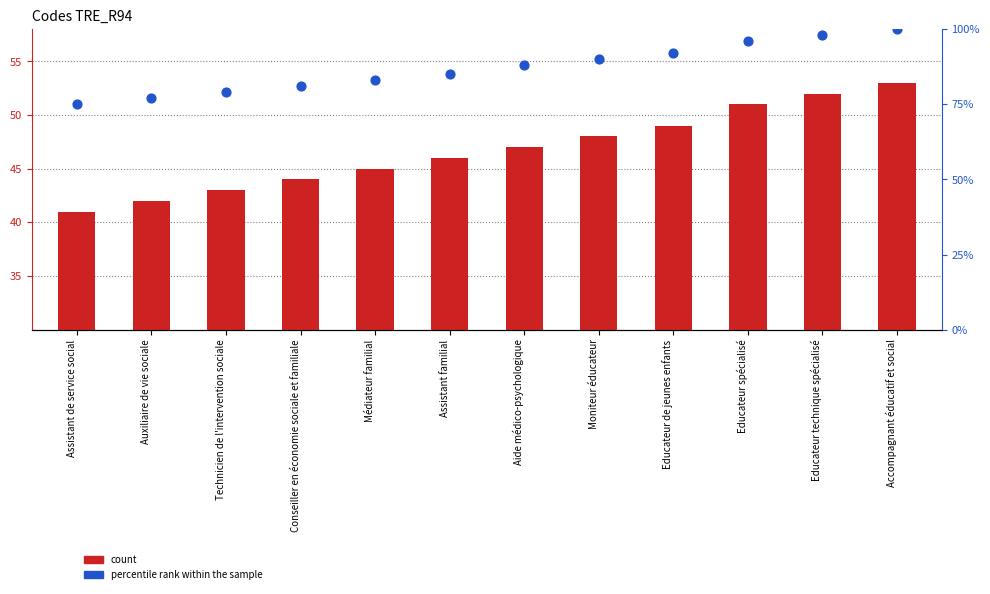

Which series has the largest total across all categories?

percentile rank within the sample